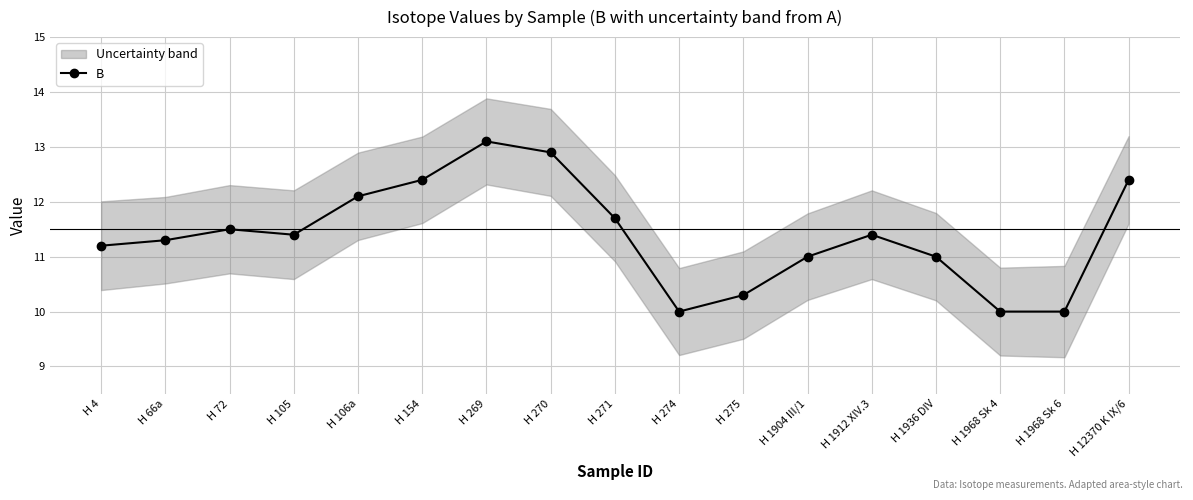

What position from the right is H 270?

10